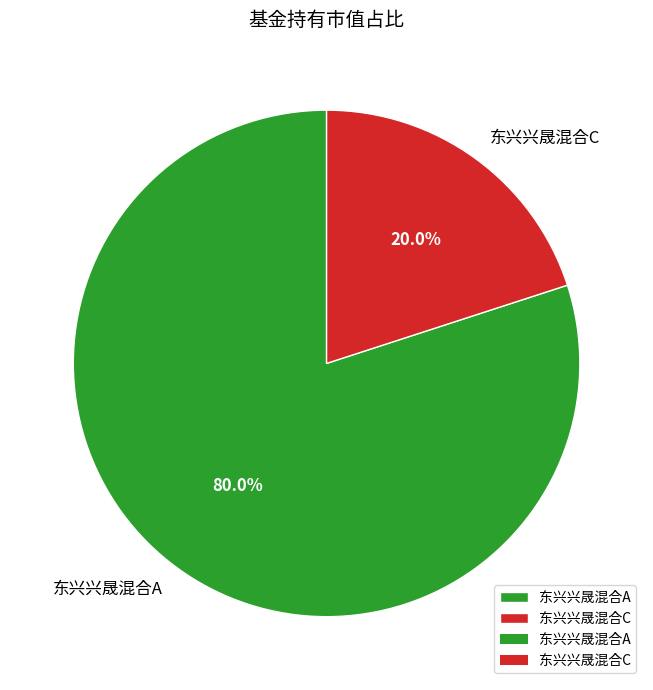

How many slices are in this pie chart?

2